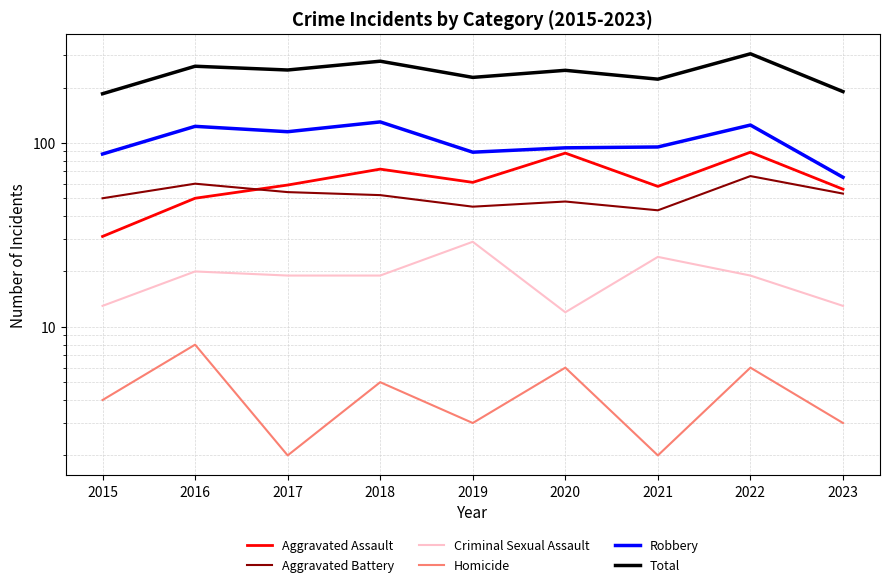

What are all the series names shown in the legend?

Aggravated Assault, Aggravated Battery, Criminal Sexual Assault, Homicide, Robbery, Total